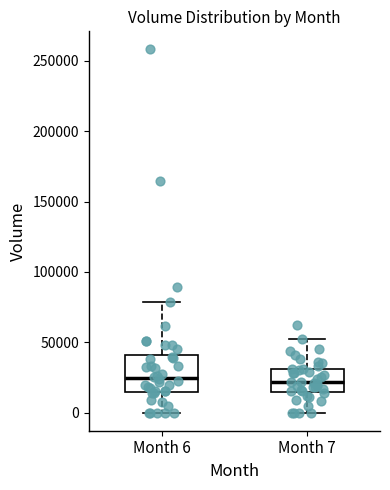

Comparing the boxes themselves (not the whiskers), which one is the tallest?

Month 6